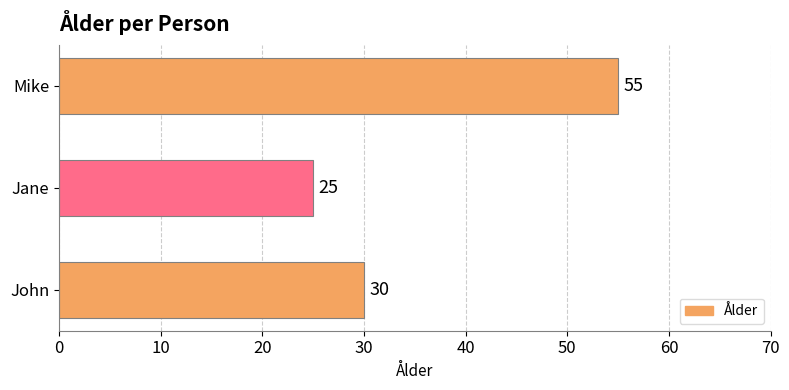

True or false: the data shows 30 at John.

True